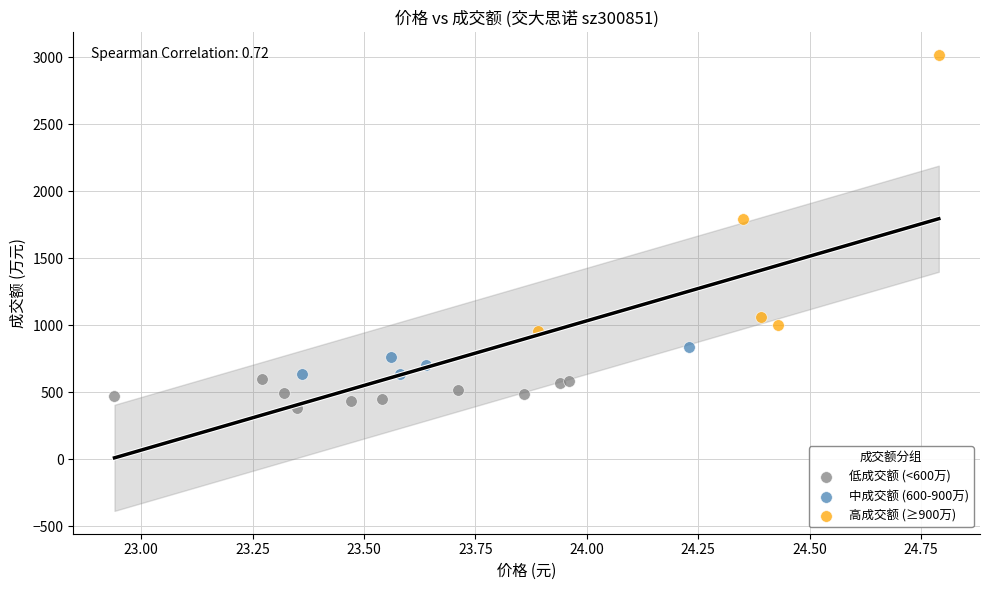

What are all the series names shown in the legend?

低成交额 (<600万), 中成交额 (600-900万), 高成交额 (≥900万)